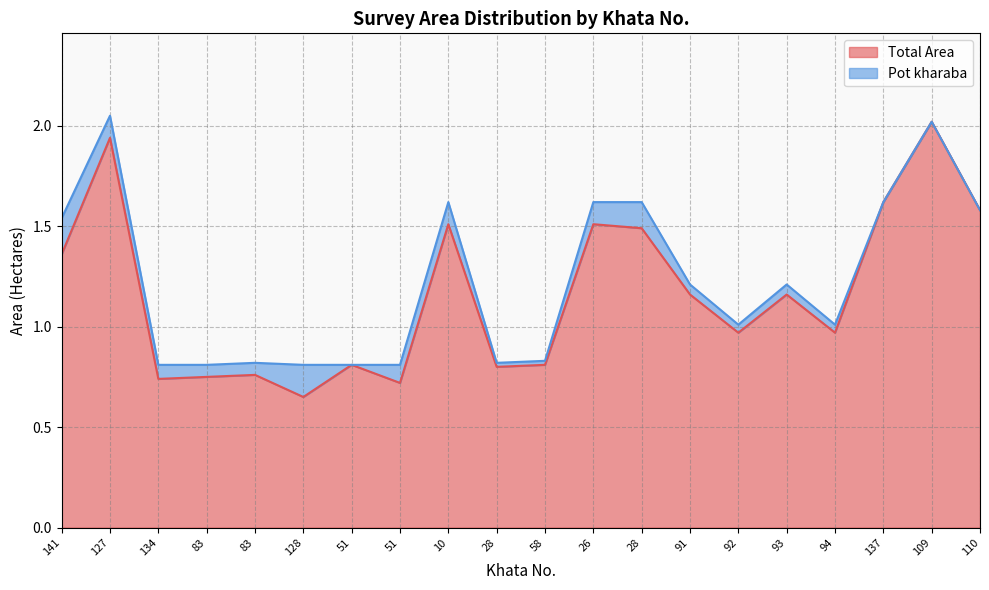

How many lines are shown in the chart?

2